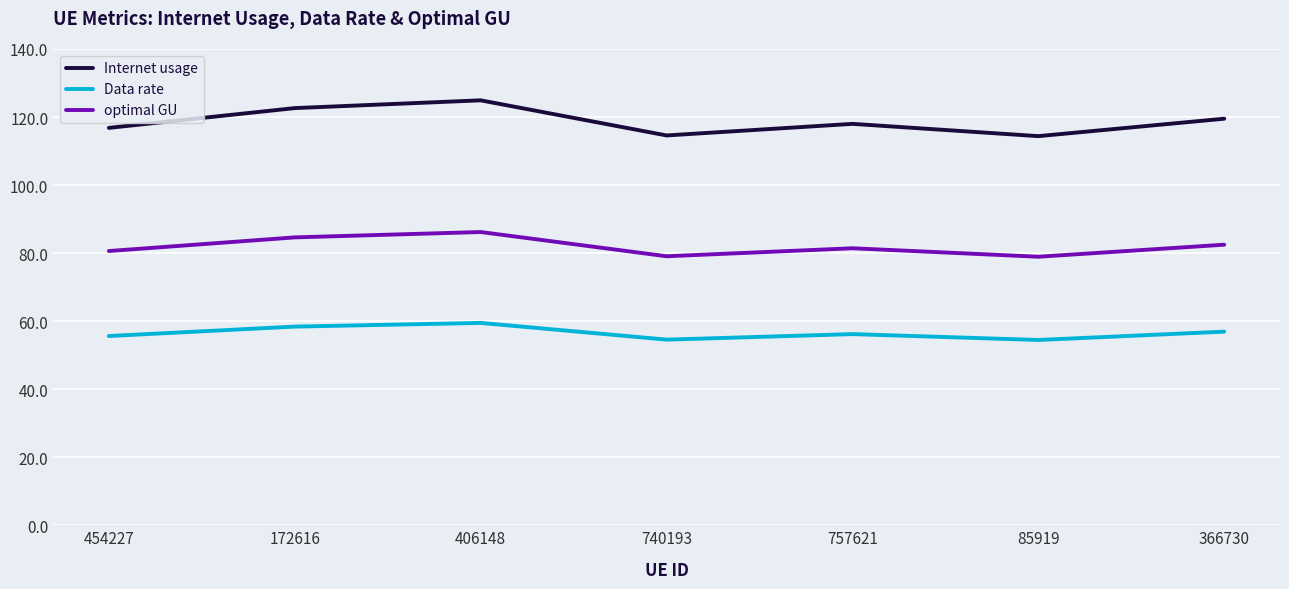

What position from the left is 740193?

4